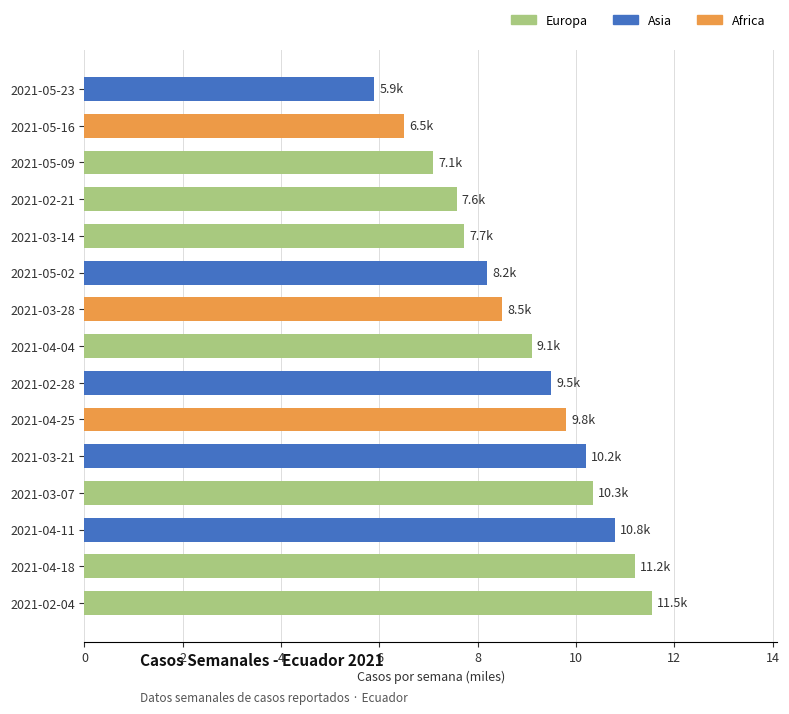

Reading bottom to top, what are all the values shown in this chart?

11.5	11.2	10.8	10.3	10.2	9.8	9.5	9.1	8.5	8.2	7.7	7.6	7.1	6.5	5.9